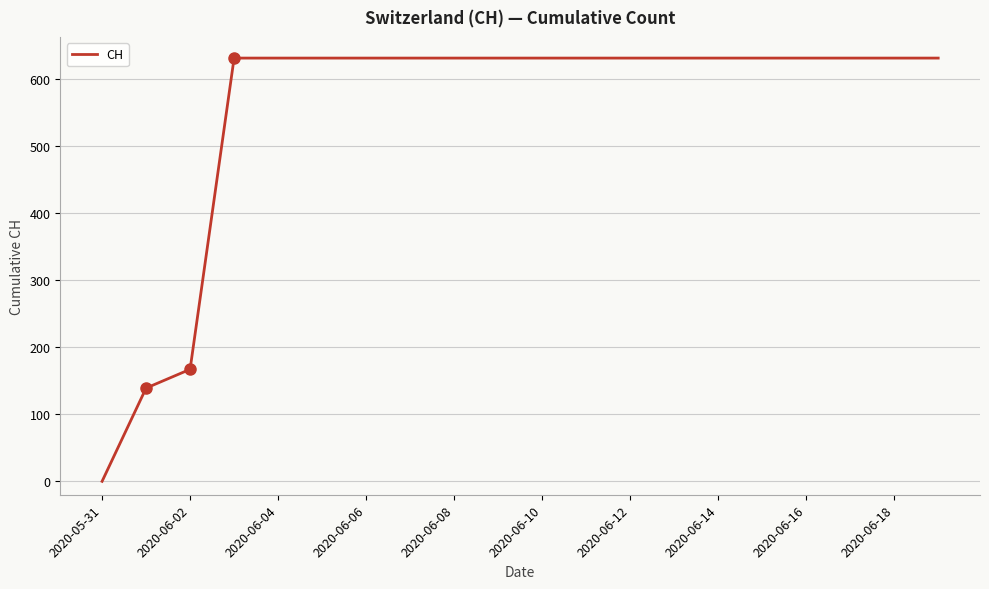

What is the difference between the maximum and minimum values?

631